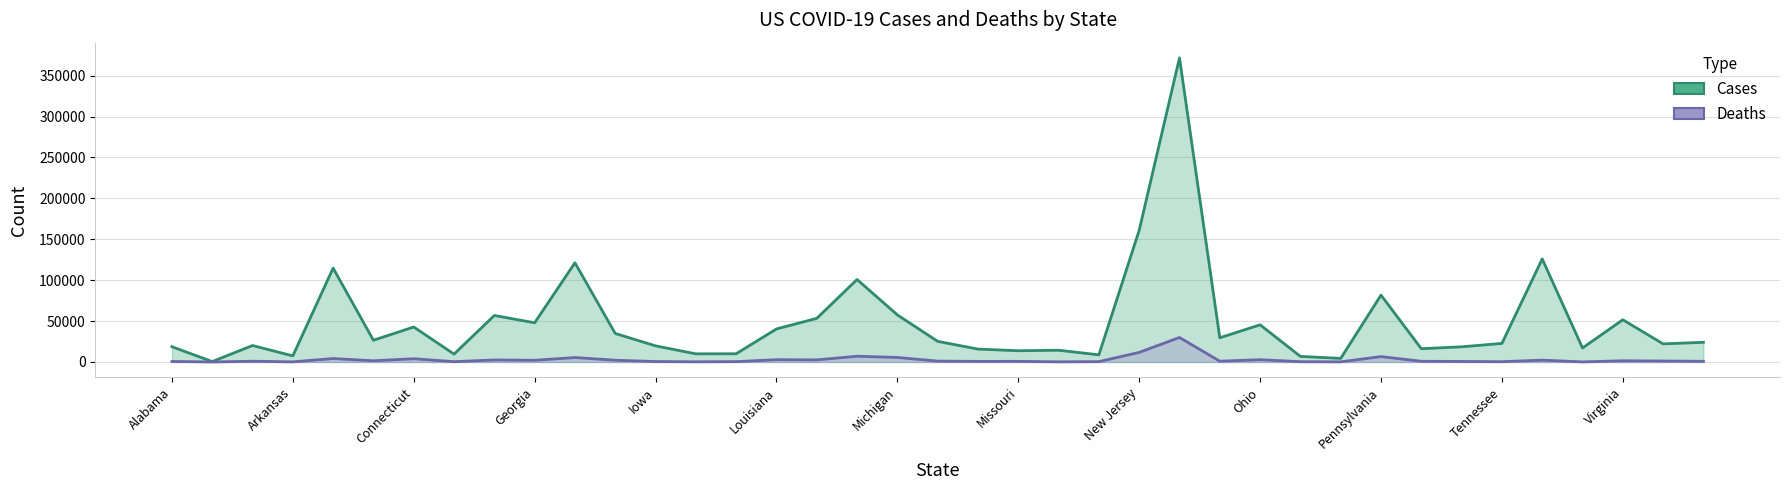

Count the number of categories in the chart.

39